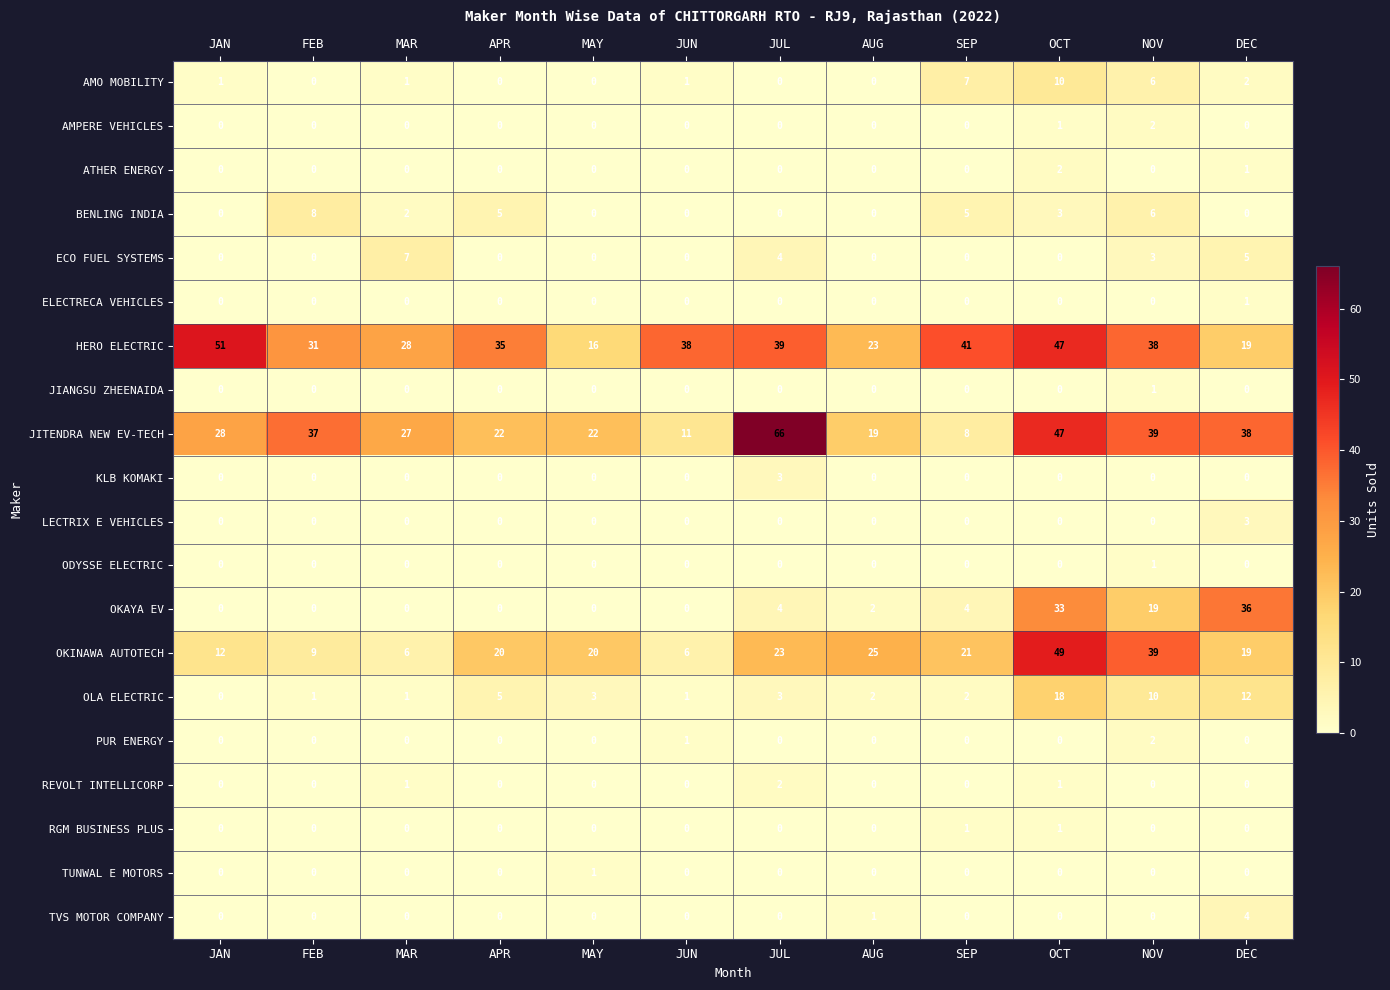

The value of ELECTRECA VEHICLES at NOV is 1. True or false?

False